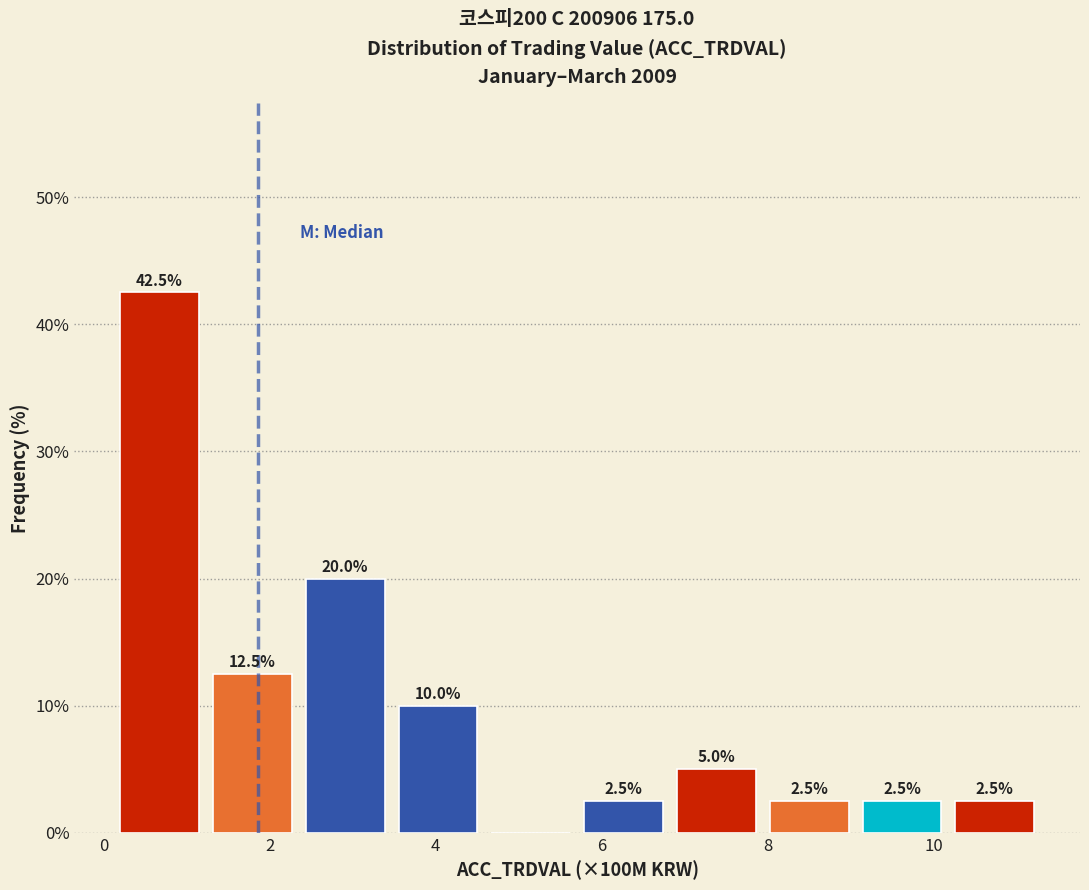

Over which range of the x-axis is the bar tallest?

0.2 to 1.2